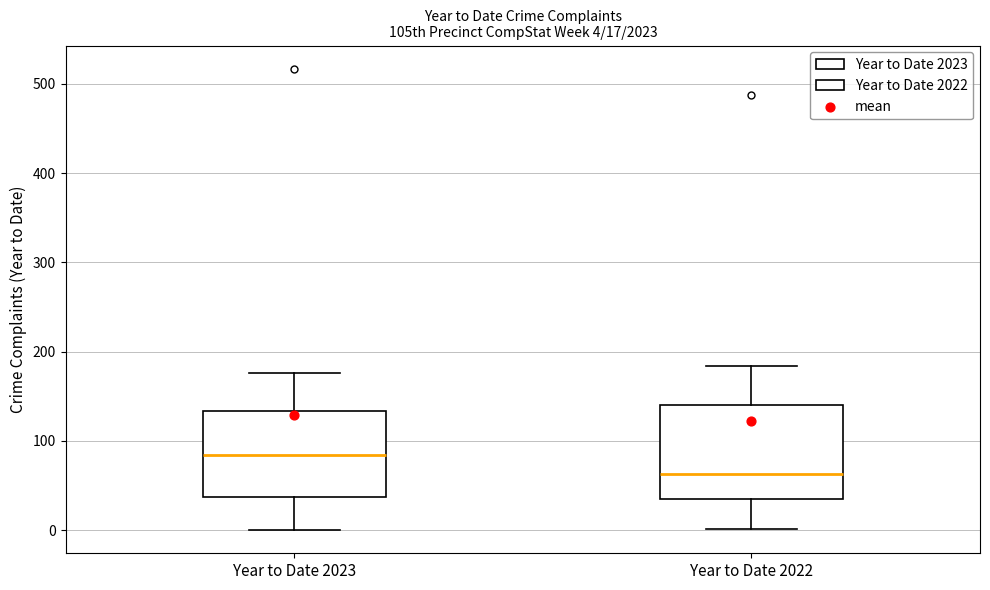

Which box's median line is the lowest?

Year to Date 2022